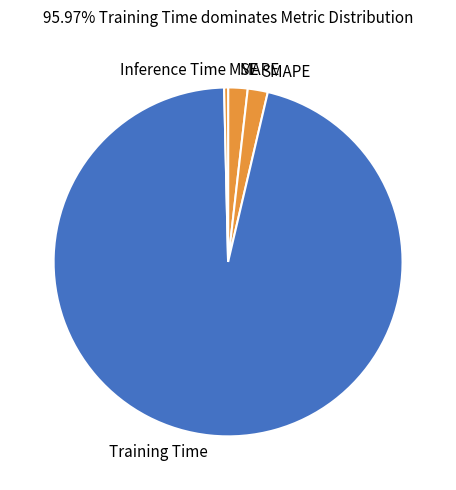

Is it true that Inference Time is 0% of the pie?

True